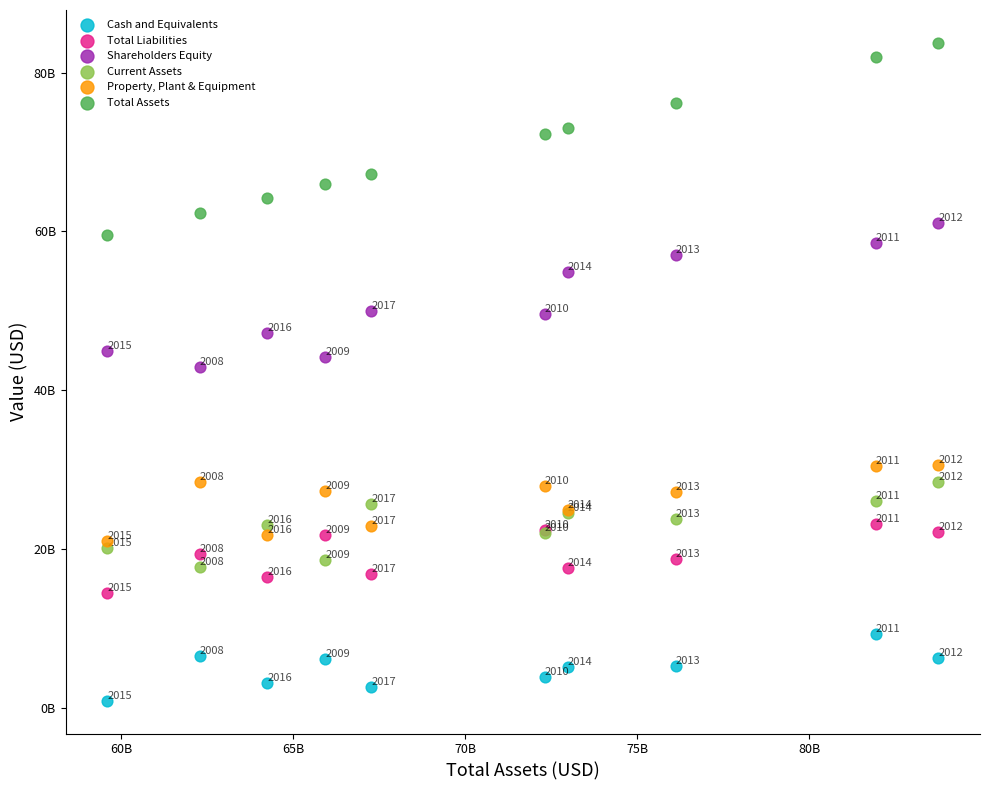

What are all the series names shown in the legend?

Cash and Equivalents, Total Liabilities, Shareholders Equity, Current Assets, Property, Plant & Equipment, Total Assets